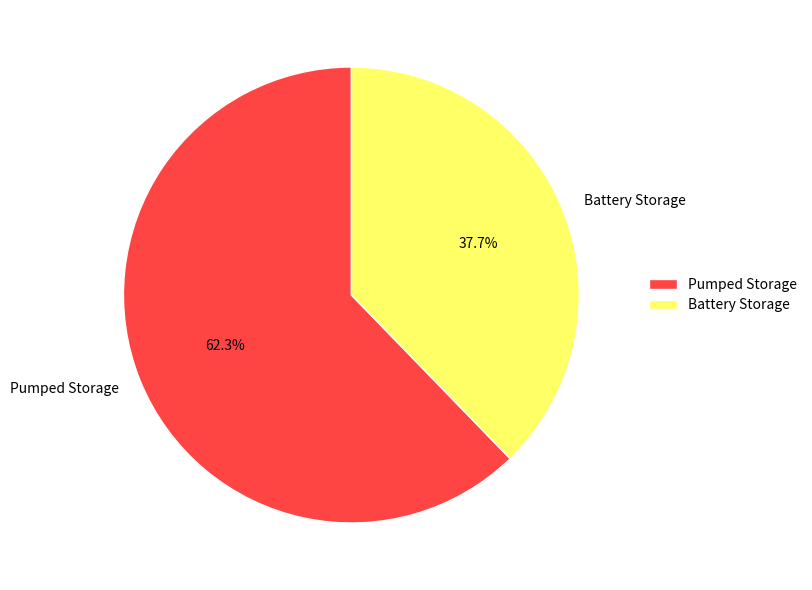

Rank the categories by value from lowest to highest.

Battery Storage, Pumped Storage